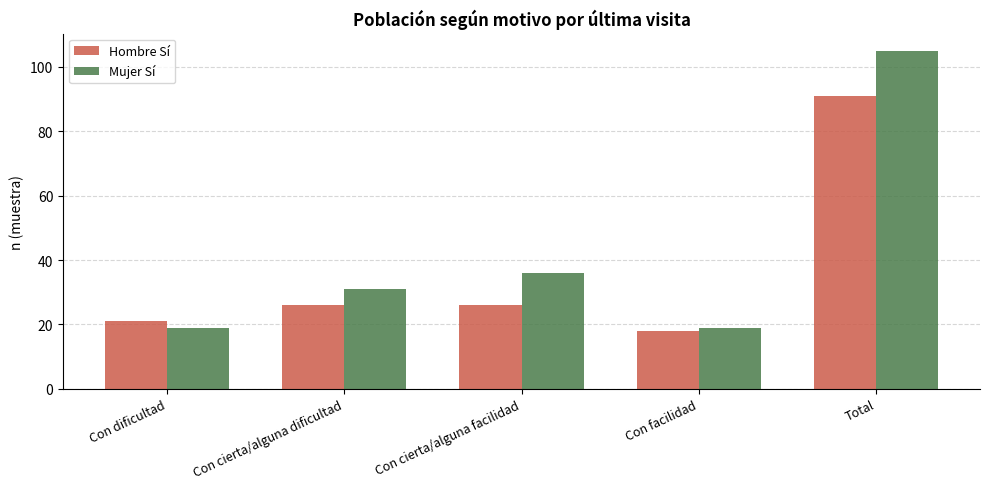

What is the average value of the Hombre Sí series?

36